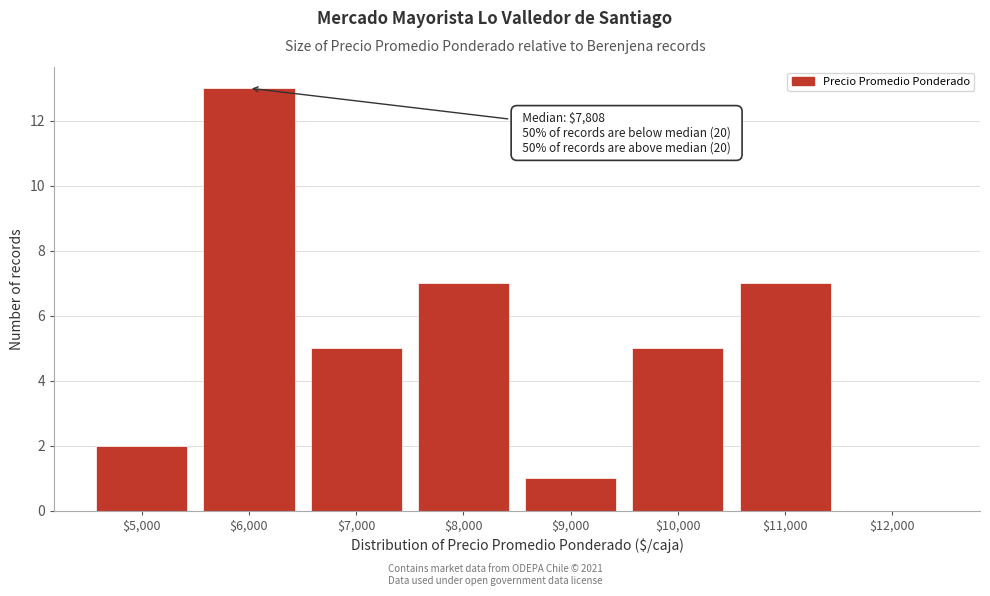

True or false: the data shows 1 at $5,000.

False